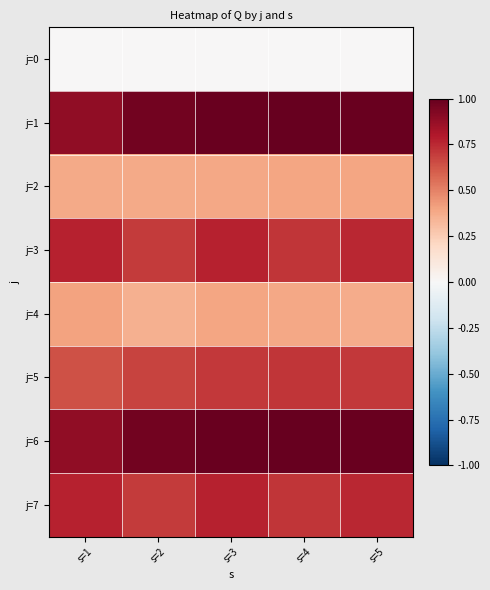

Reading left to right, list all the values displayed in this chart.

j=0: s=1=0.0	s=2=0.0	s=3=0.0	s=4=0.0	s=5=0.0
j=1: s=1=0.9	s=2=1.0	s=3=1.0	s=4=1.0	s=5=1.0
j=2: s=1=0.4	s=2=0.4	s=3=0.4	s=4=0.4	s=5=0.4
j=3: s=1=0.8	s=2=0.7	s=3=0.8	s=4=0.7	s=5=0.8
j=4: s=1=0.4	s=2=0.4	s=3=0.4	s=4=0.4	s=5=0.4
j=5: s=1=0.6	s=2=0.7	s=3=0.7	s=4=0.7	s=5=0.7
j=6: s=1=0.9	s=2=1.0	s=3=1.0	s=4=1.0	s=5=1.0
j=7: s=1=0.8	s=2=0.7	s=3=0.8	s=4=0.7	s=5=0.8